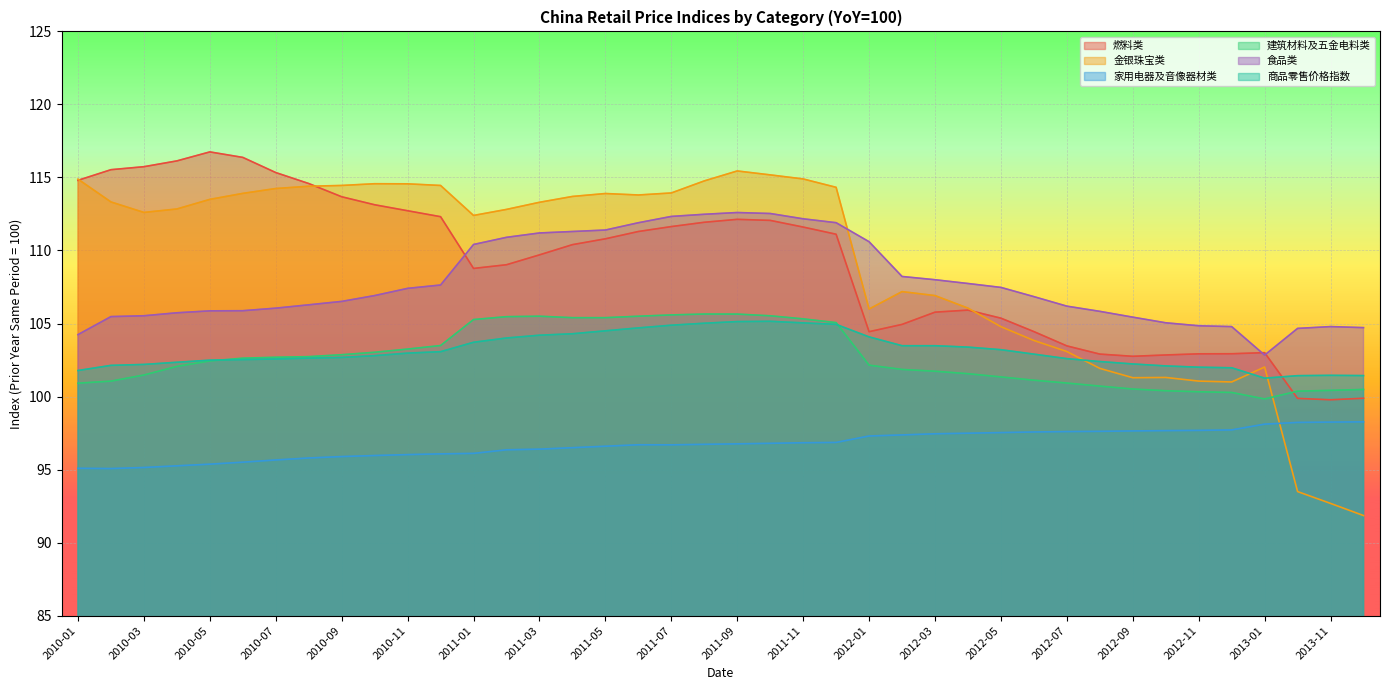

What position from the left is 2012-08?

32